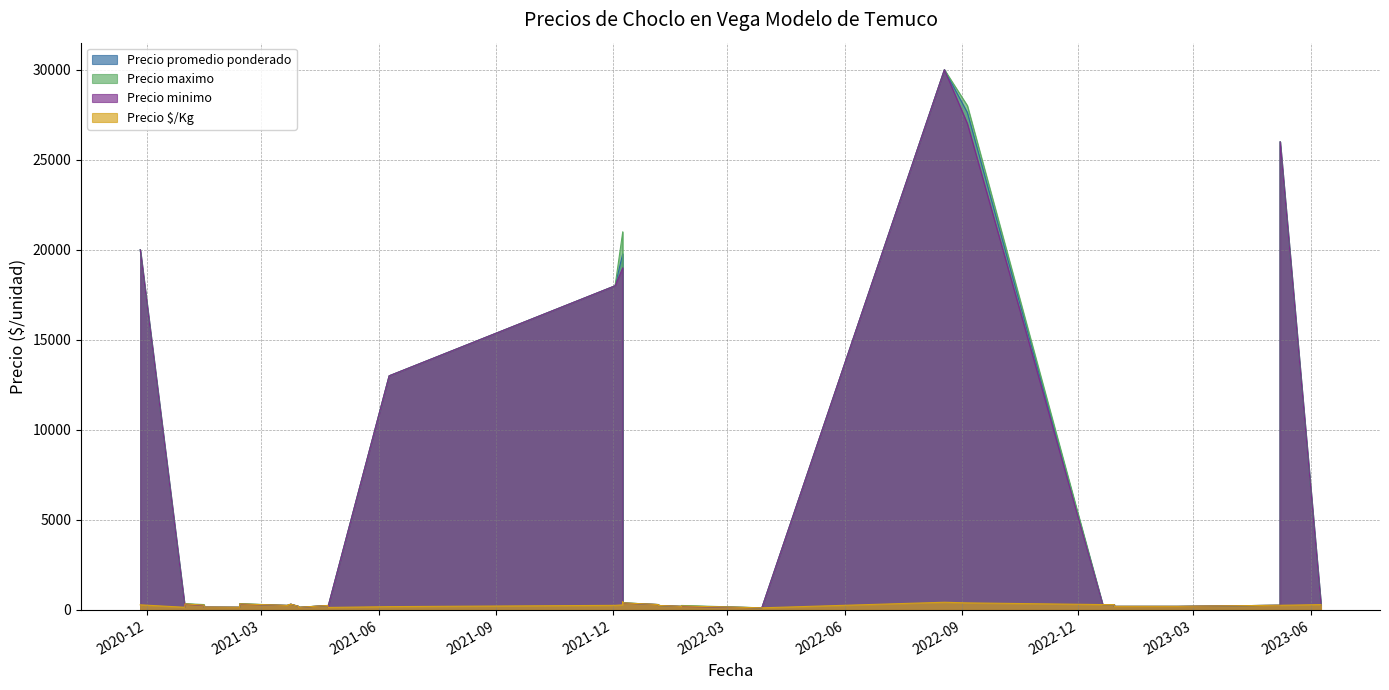

What is the label of the 23rd point from the left?

2021-04-22